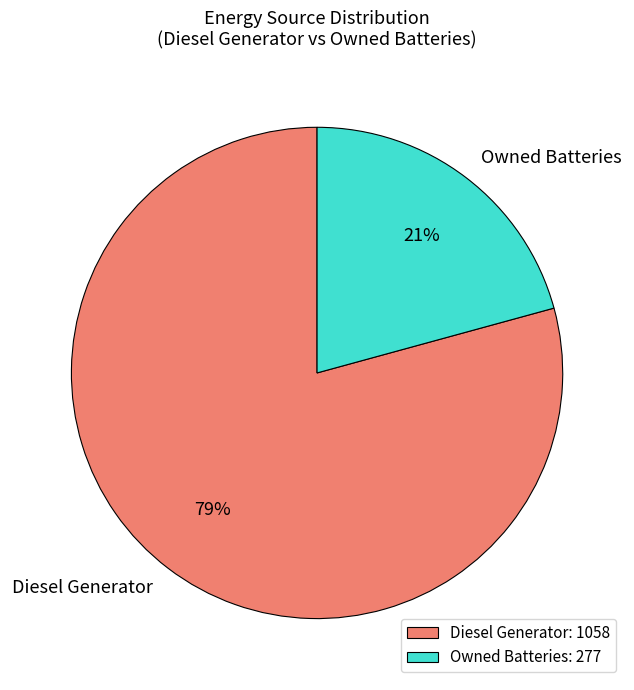

Count the number of slices in the pie.

2